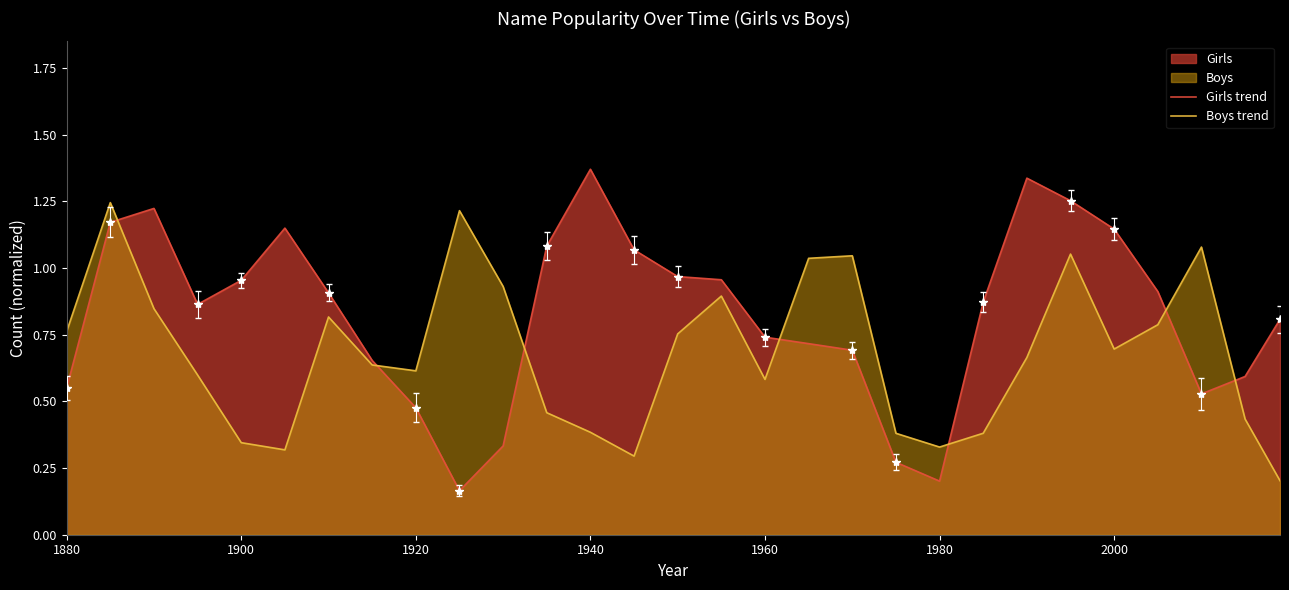

What is the maximum value for Boys trend?

1.2